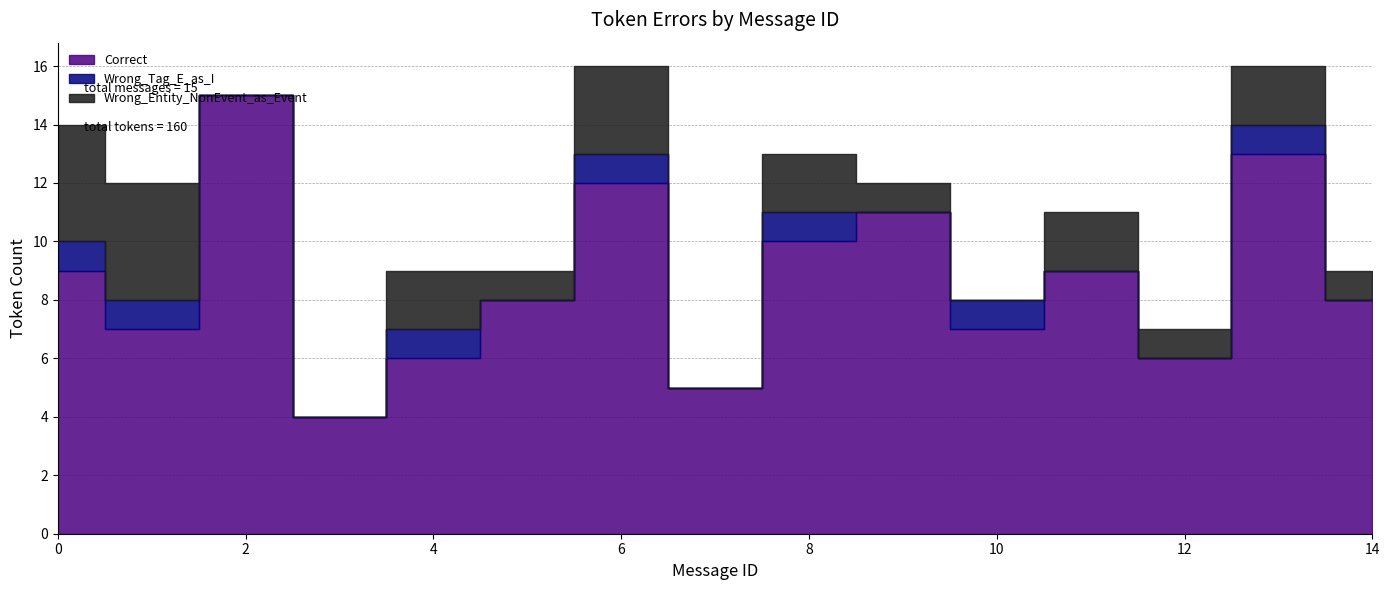

What is the approximate value of Wrong_Tag_E_as_I at 8?

1